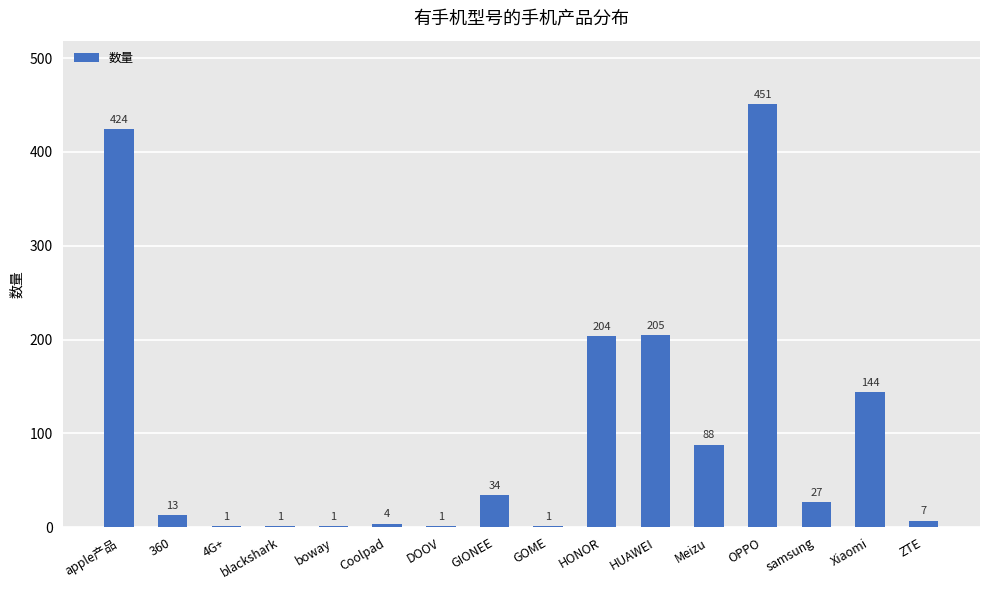

What is the maximum value shown in the chart?

451